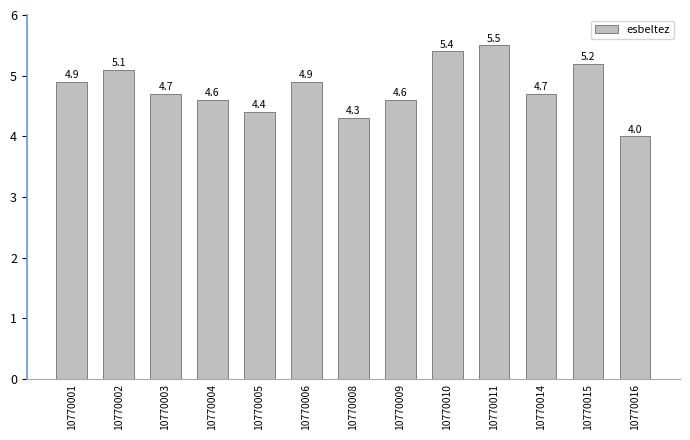

What is the change in value from 10770008 to 10770015?

+0.9